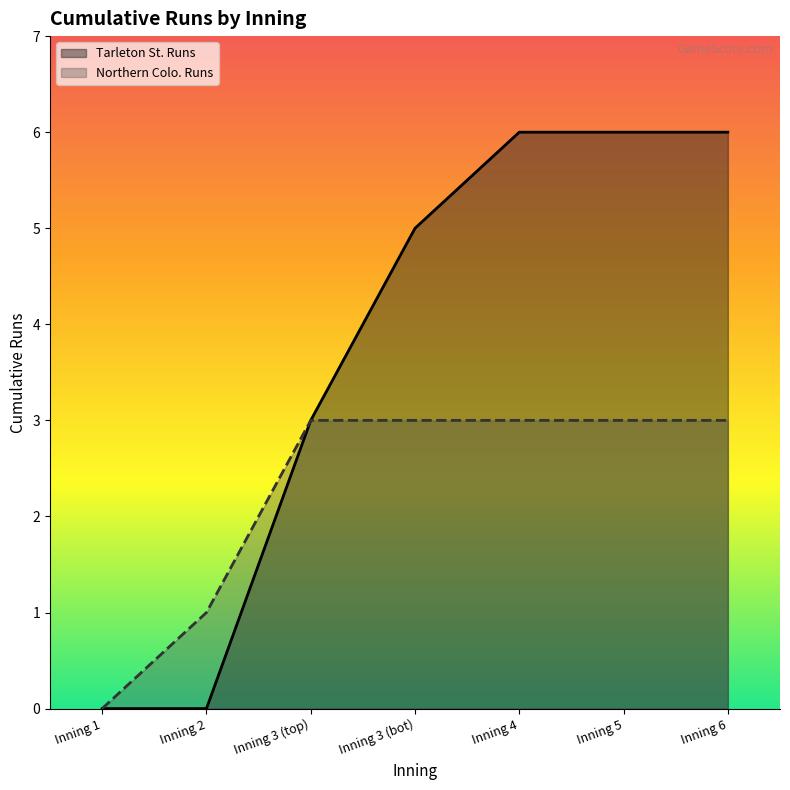

The value of Northern Colo. Runs at Inning 4 is 1. True or false?

False